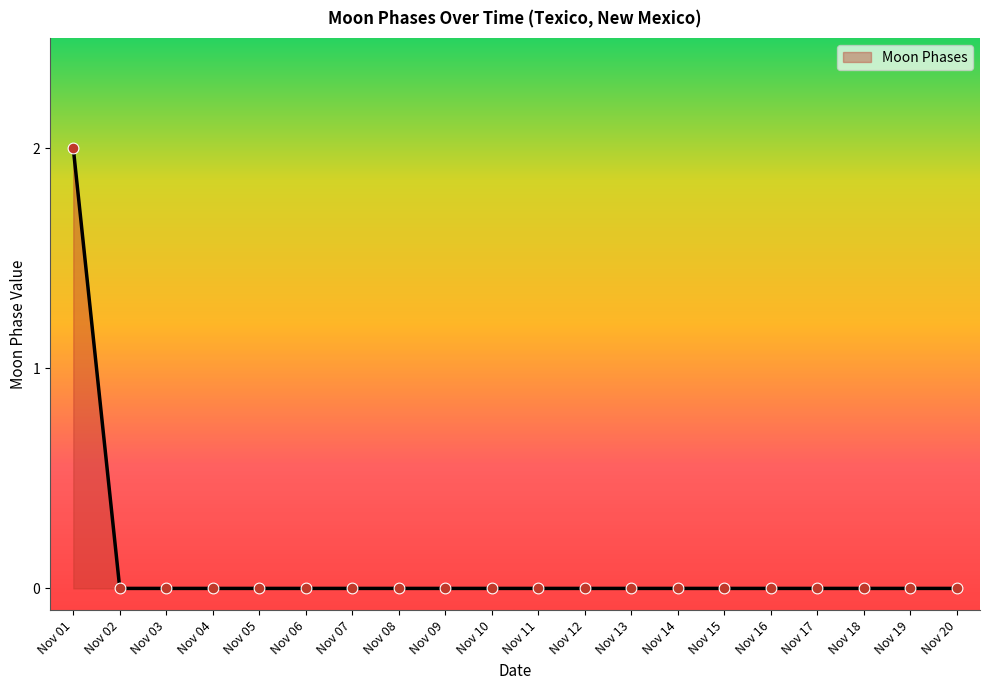

Which category has the highest value across all series?

Nov 01